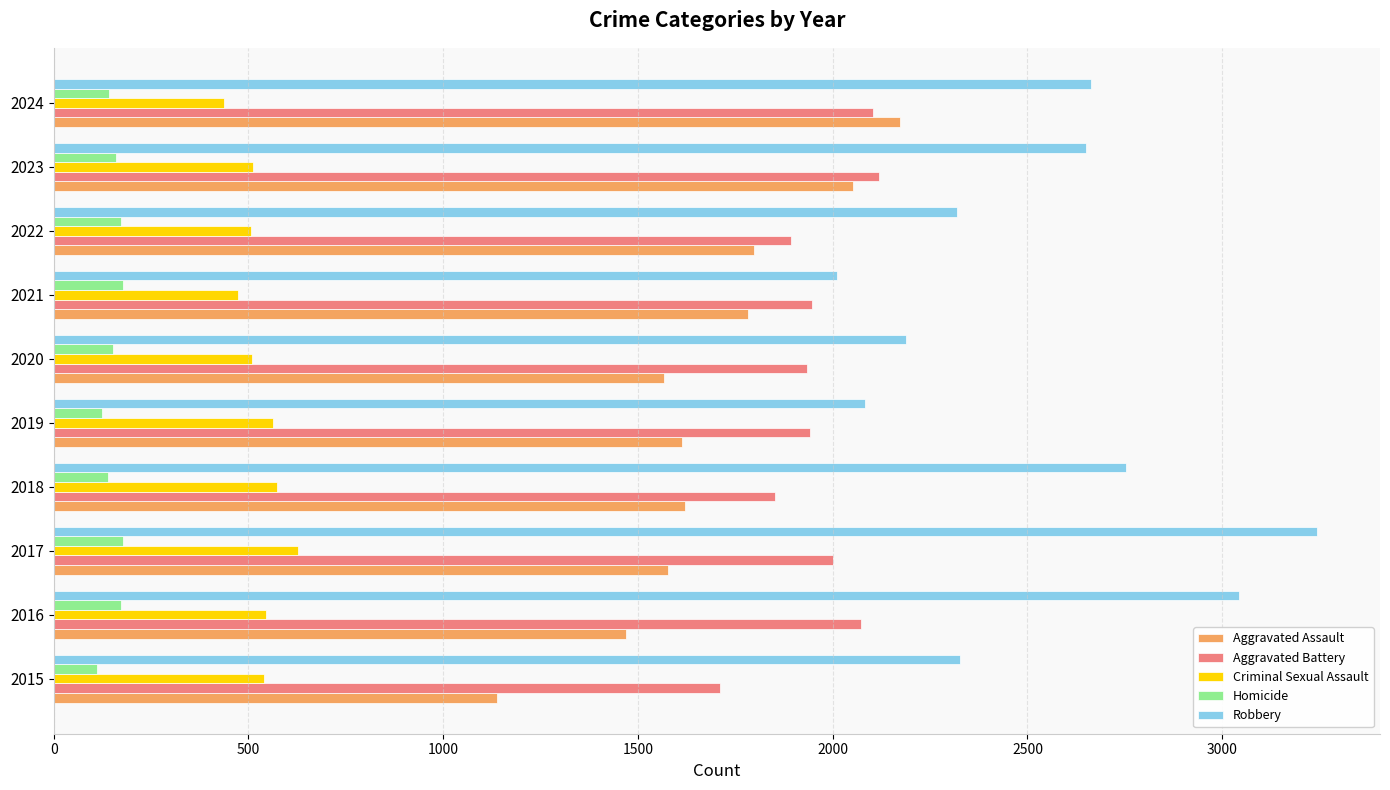

Which series changed the most between 2016 and 2024?

Aggravated Assault